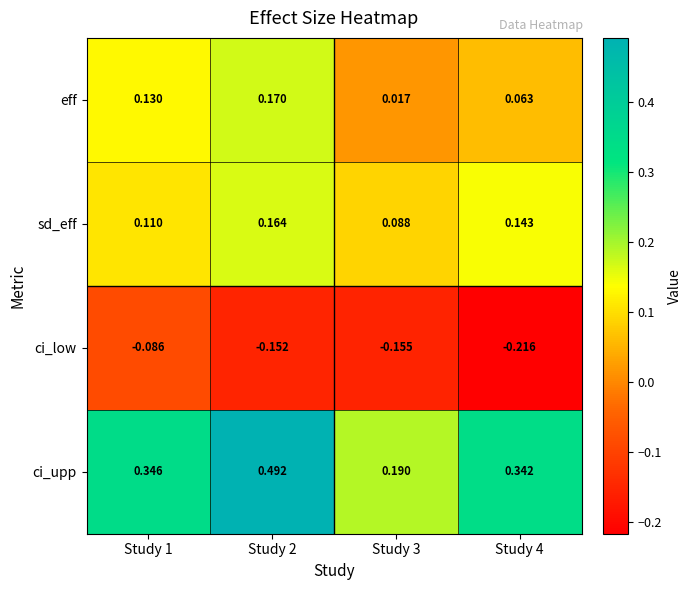

Rank the series at Study 3 from highest to lowest value.

ci_upp, sd_eff, eff, ci_low